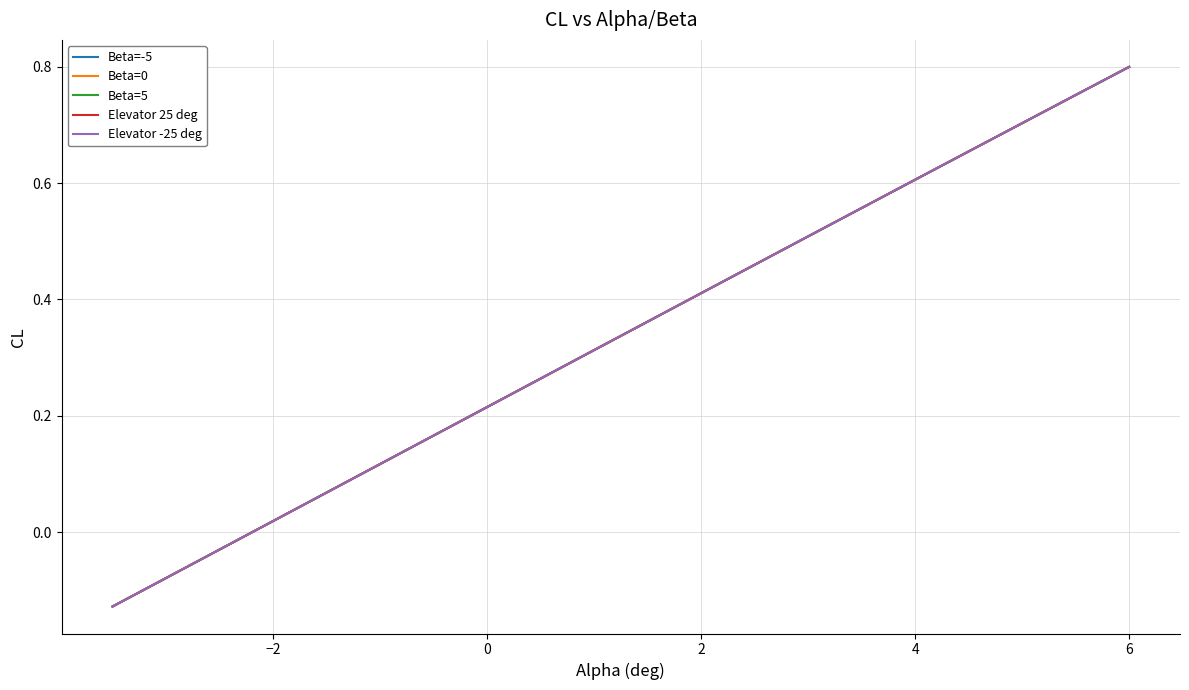

Is this an area chart (filled region under the line)?

No